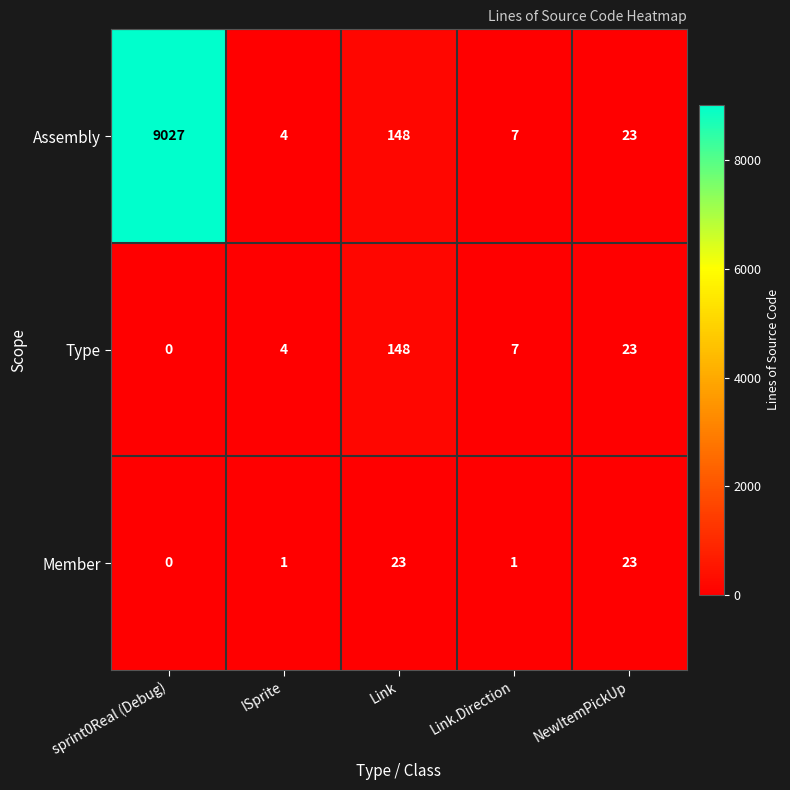

What is the average value of the Assembly series?

1842